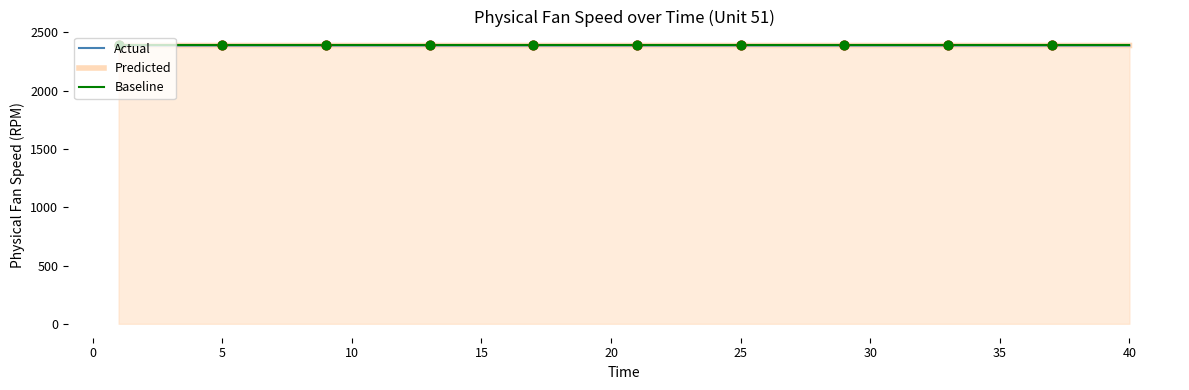

Which series has the widest spread of values?

Actual